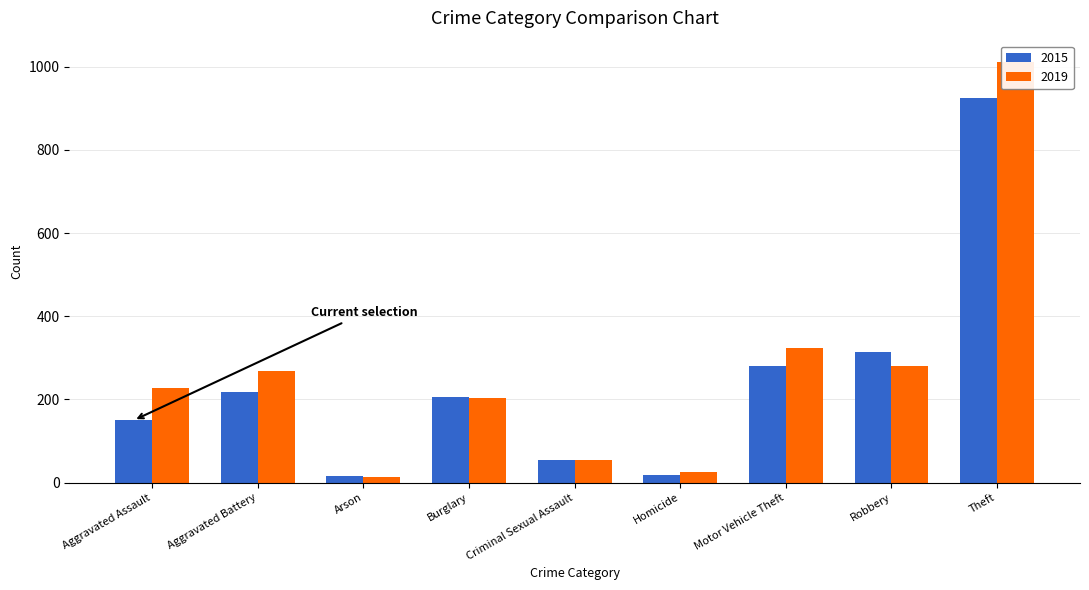

Where is 2015 nearest to the value 470?

Robbery